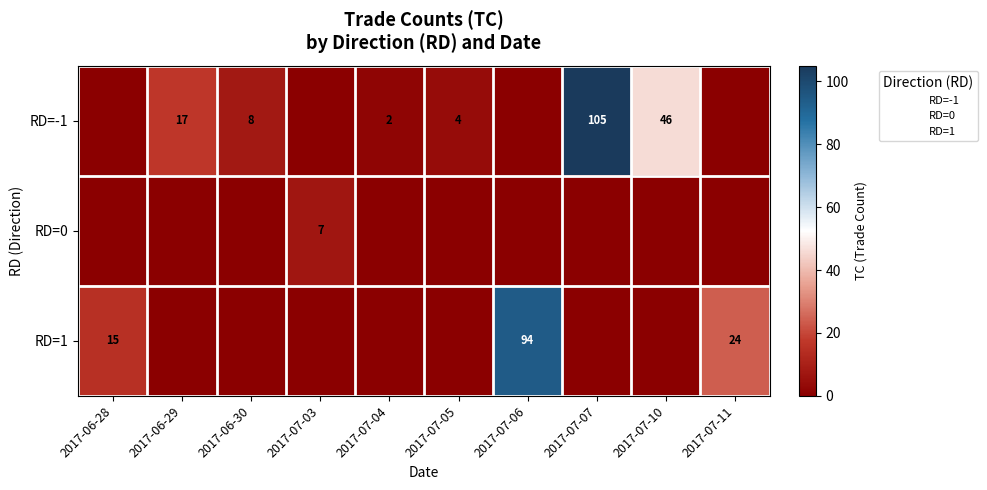

What is the total value across all series at 2017-07-11?

24